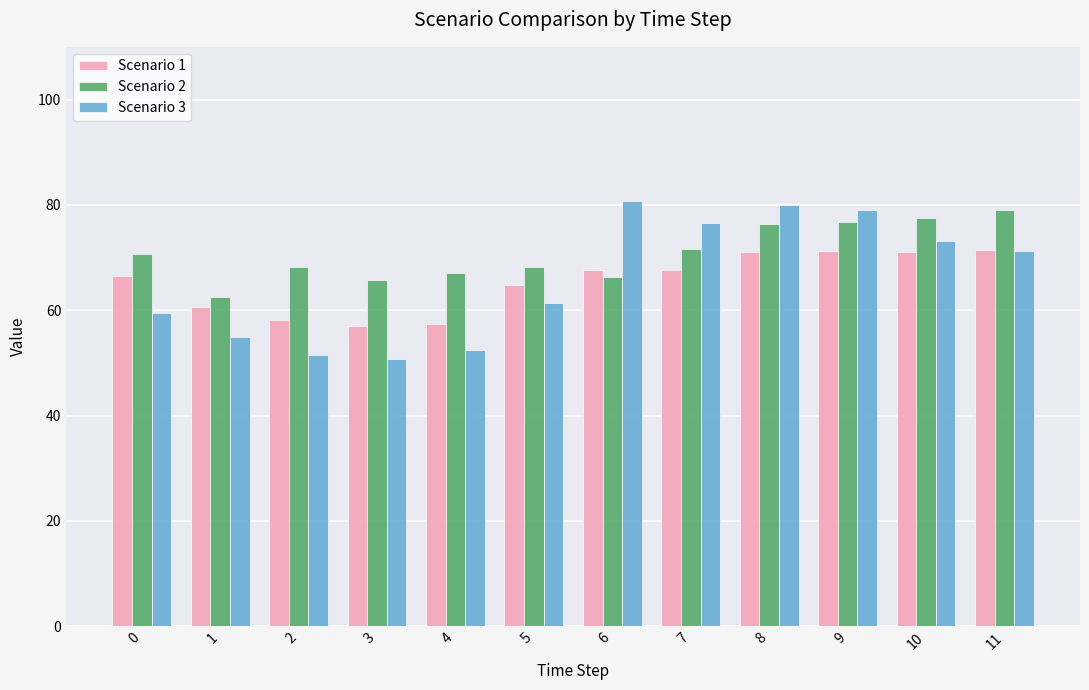

What is the lowest value of the Scenario 2 series?

62.4